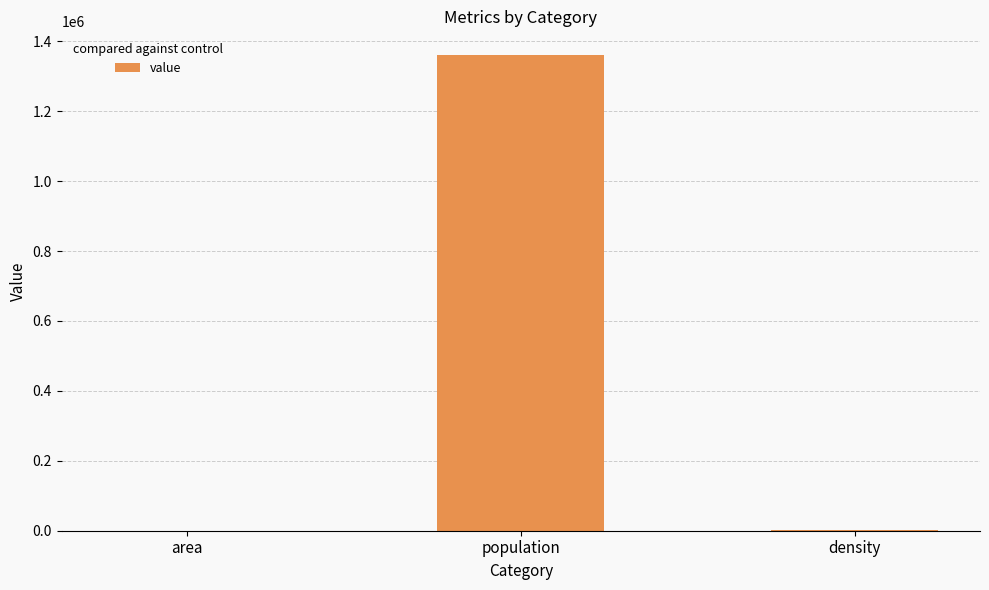

At which label does the data first exceed 2476?

population